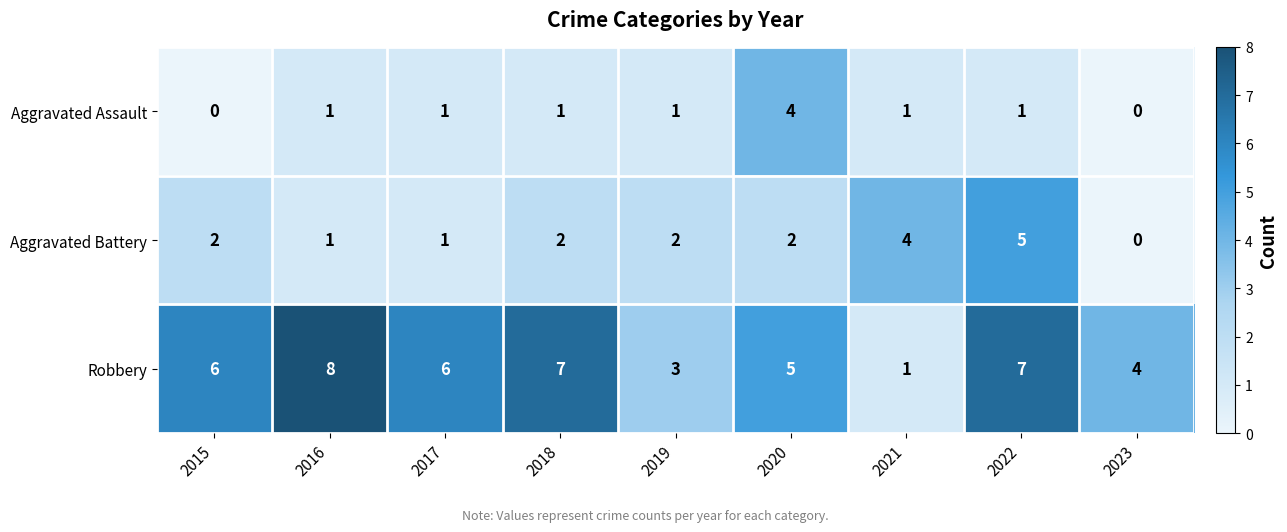

The value of Robbery at 2023 is 2. True or false?

False